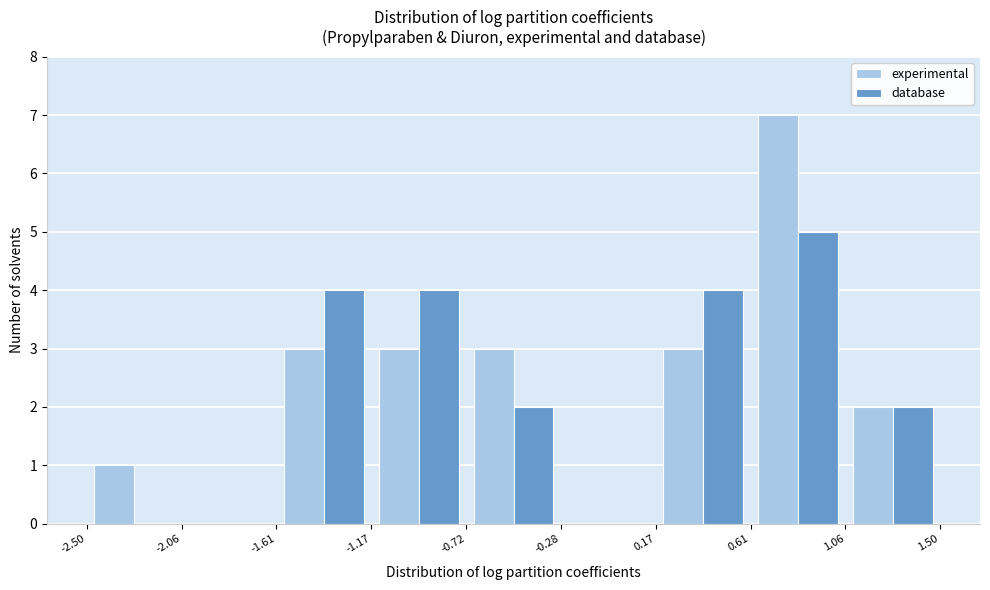

Reading left to right, transcribe this chart: for each range on the x-axis, give the height of each series' bar. The values are not printed on the chart, so give them approximately, as read against the axis.

-2.50 to -2.06: experimental=1	database=0
-2.06 to -1.61: experimental=0	database=0
-1.61 to -1.17: experimental=3	database=4
-1.17 to -0.72: experimental=3	database=4
-0.72 to -0.28: experimental=3	database=2
-0.28 to 0.17: experimental=0	database=0
0.17 to 0.61: experimental=3	database=4
0.61 to 1.06: experimental=7	database=5
1.06 to 1.50: experimental=2	database=2